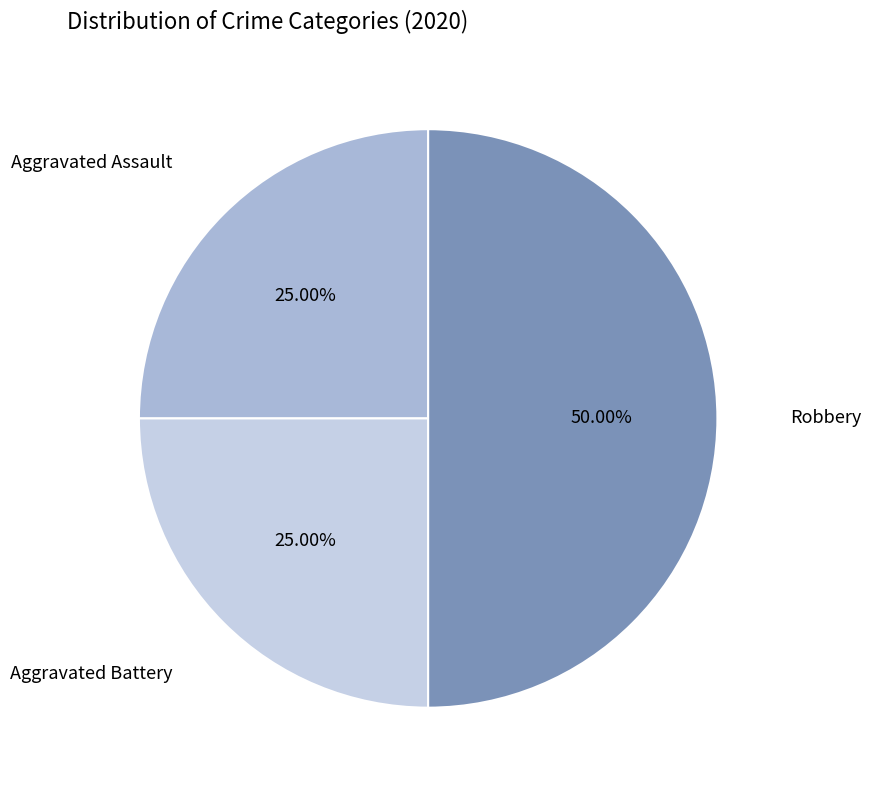

How much of the chart is everything except Robbery?

50.0%